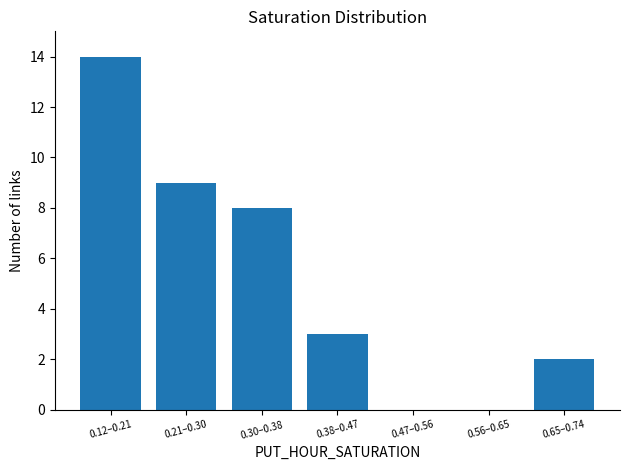

Reading left to right, transcribe all the data shown in this chart.

0.12–0.21=14	0.21–0.30=9	0.30–0.38=8	0.38–0.47=3	0.47–0.56=0	0.56–0.65=0	0.65–0.74=2